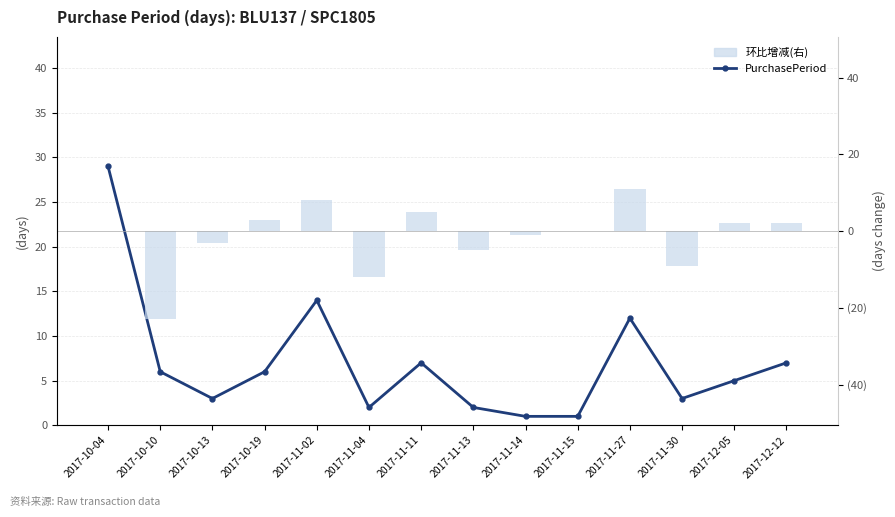

At how many categories does at least one series exceed 28?

1